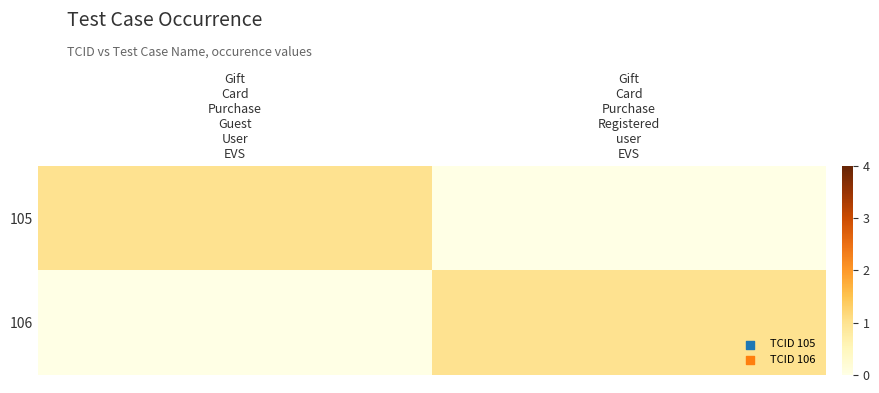

Reading right to left, list all the values displayed in this chart.

105: Gift
Card
Purchase
Registered
user
EVS=0	Gift
Card
Purchase
Guest
User
EVS=1
106: Gift
Card
Purchase
Registered
user
EVS=1	Gift
Card
Purchase
Guest
User
EVS=0